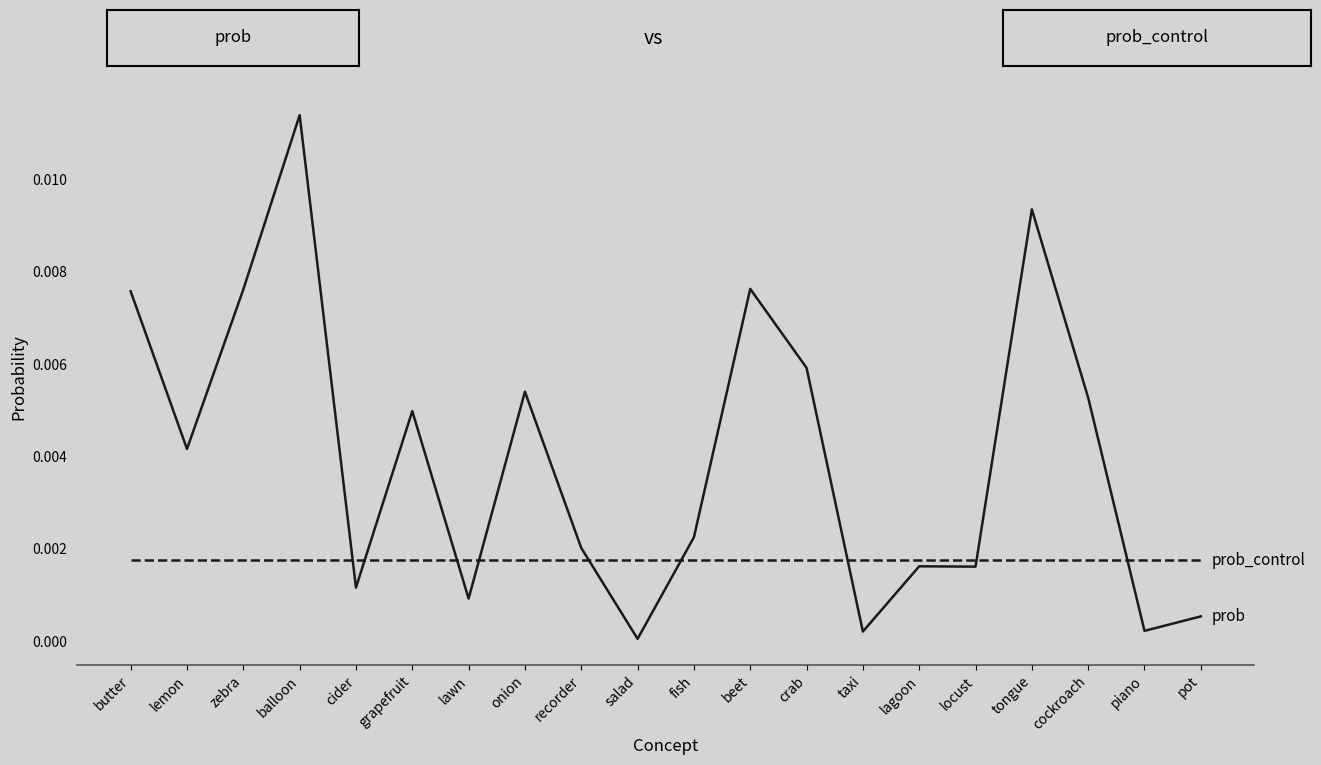

What position from the left is lagoon?

15